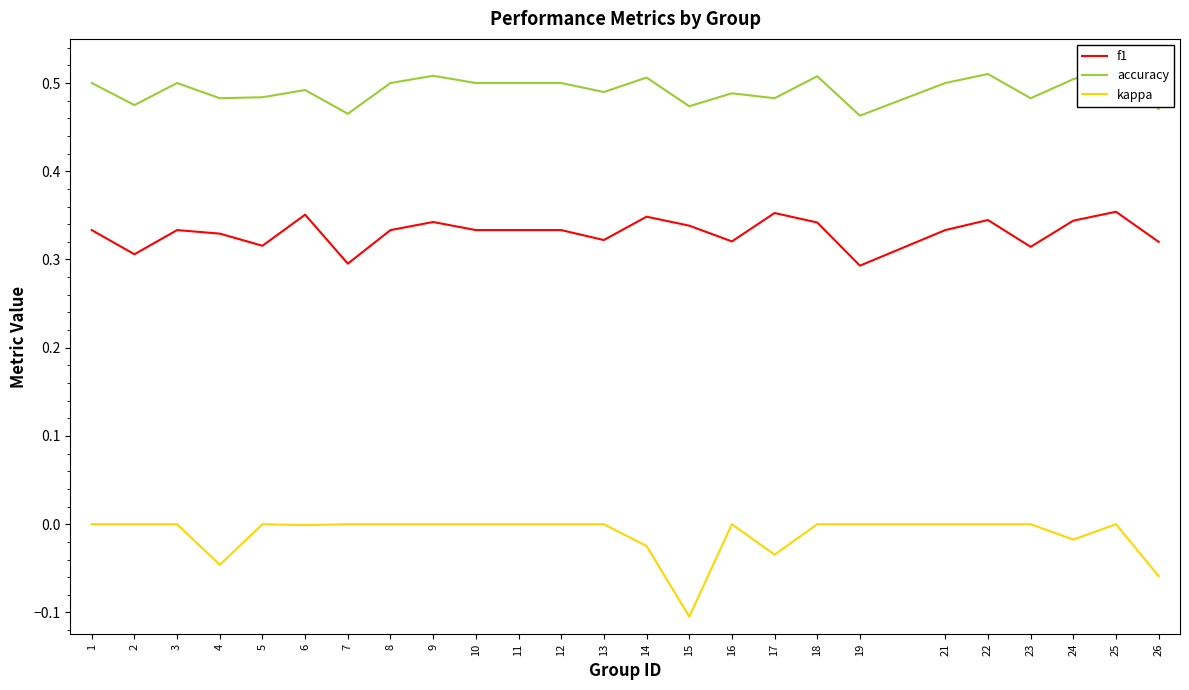

How many interior local valleys does the f1 series have?

7